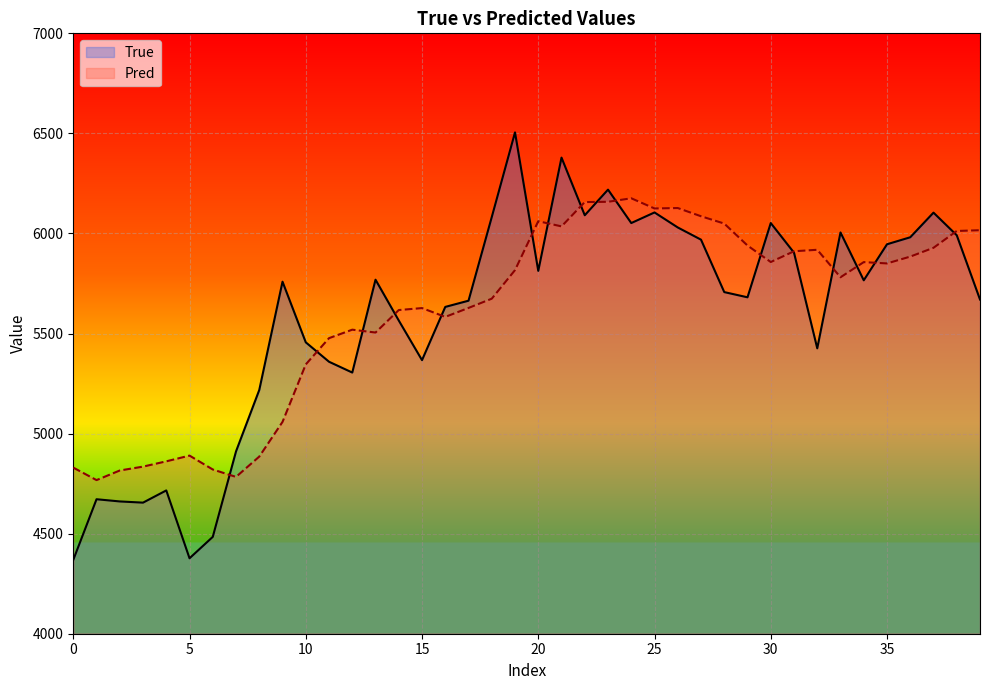

At which category does the chart reach its peak across all series?

19